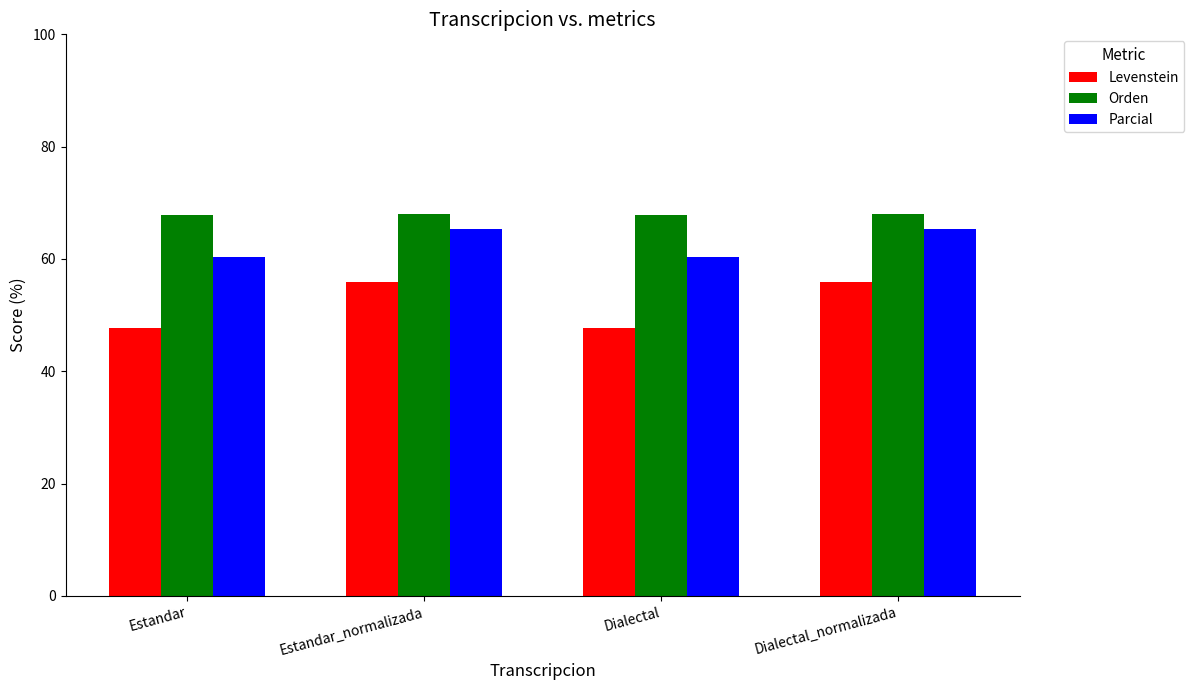

The value of Parcial at Dialectal is 60.4. True or false?

True